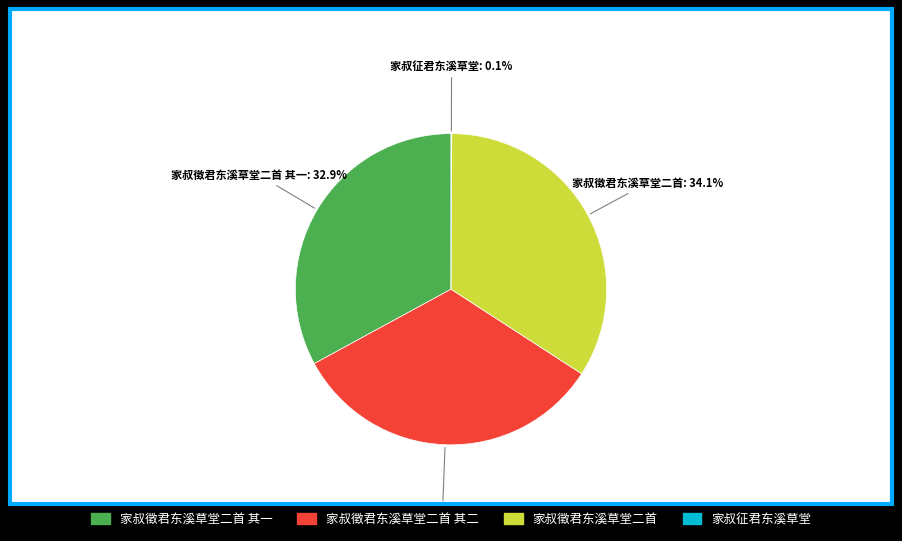

What is the largest slice in the pie chart?

家叔徵君东溪草堂二首